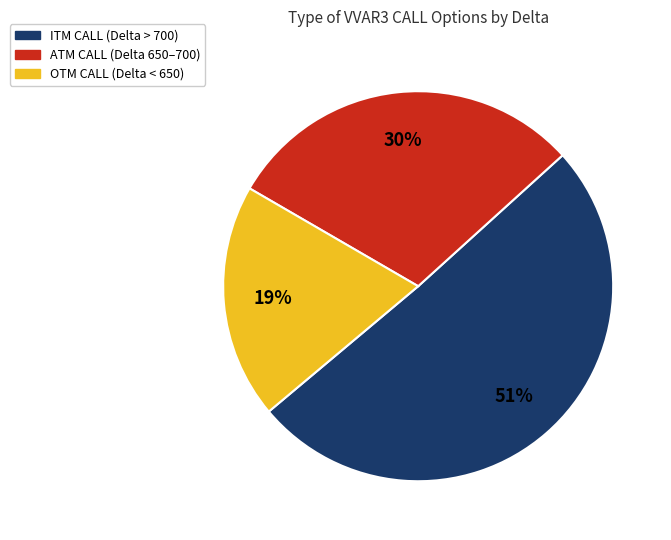

Is there any slice that represents more than half of the pie?

Yes